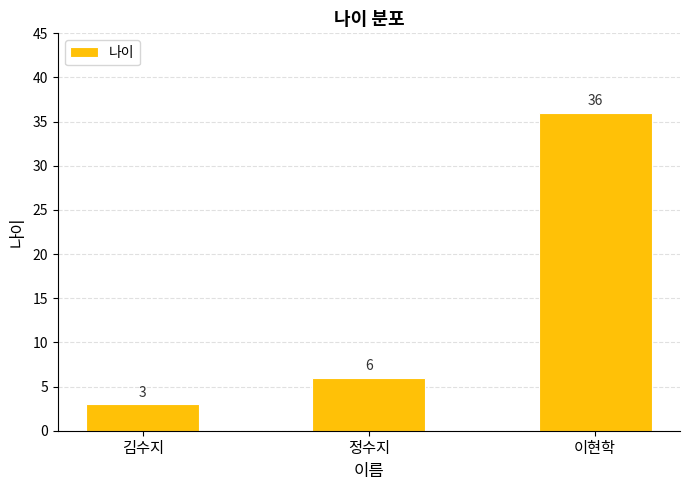

Reading right to left, list all the values displayed in this chart.

36	6	3